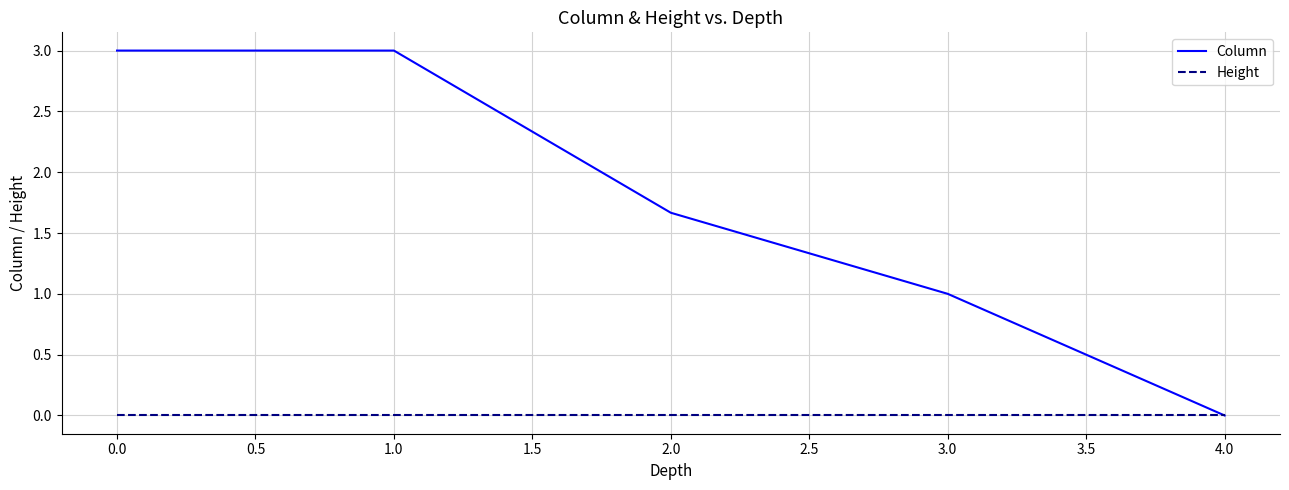

What are all the series names shown in the legend?

Column, Height